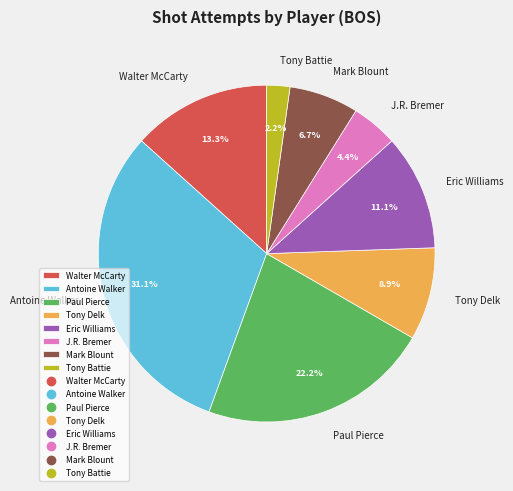

Which category has the biggest portion of the pie?

Antoine Walker